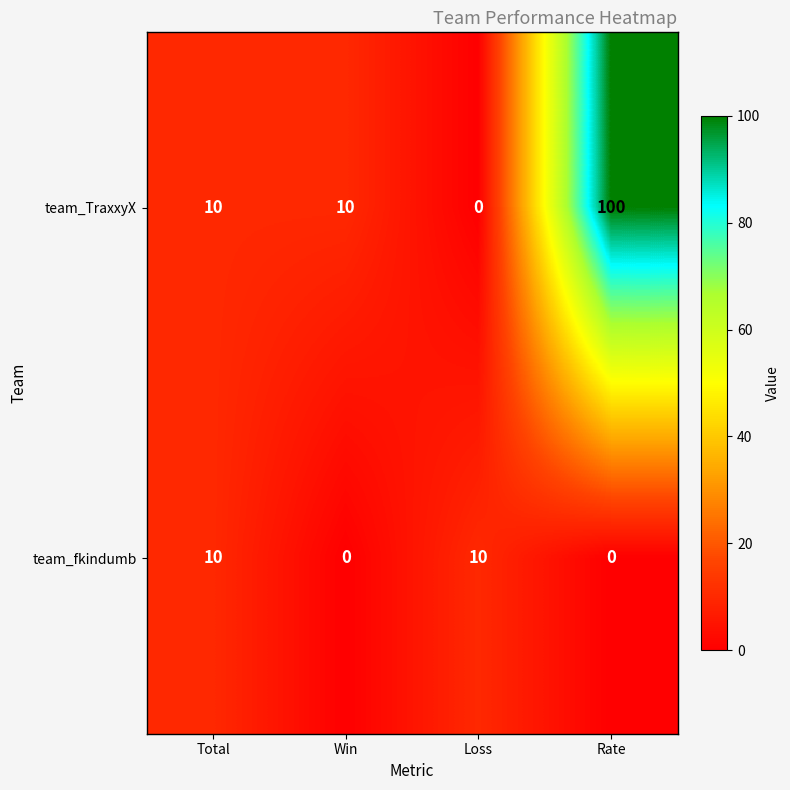

List the series in order of their peak value, lowest first.

team_fkindumb, team_TraxxyX